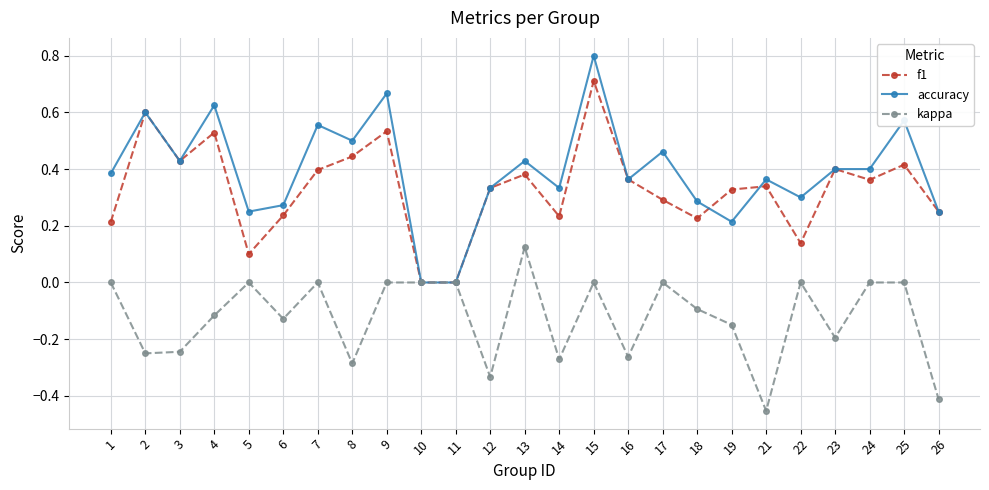

True or false: accuracy has more than 0 interior local peaks.

True